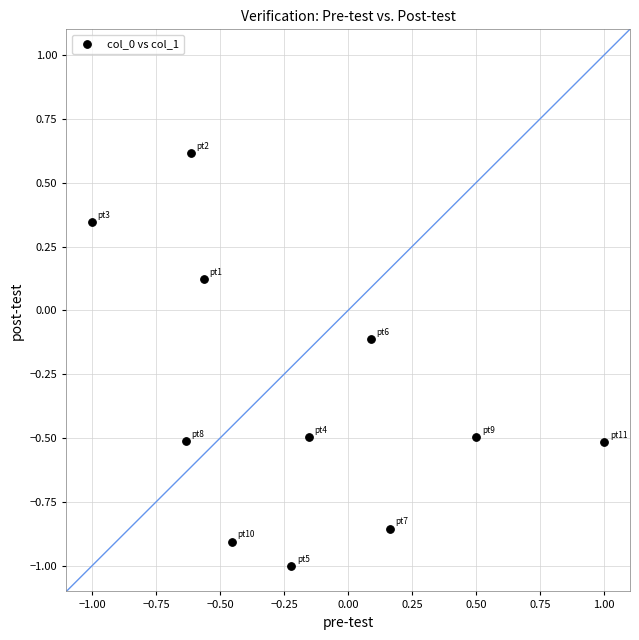

What is the average Y value?

-0.3